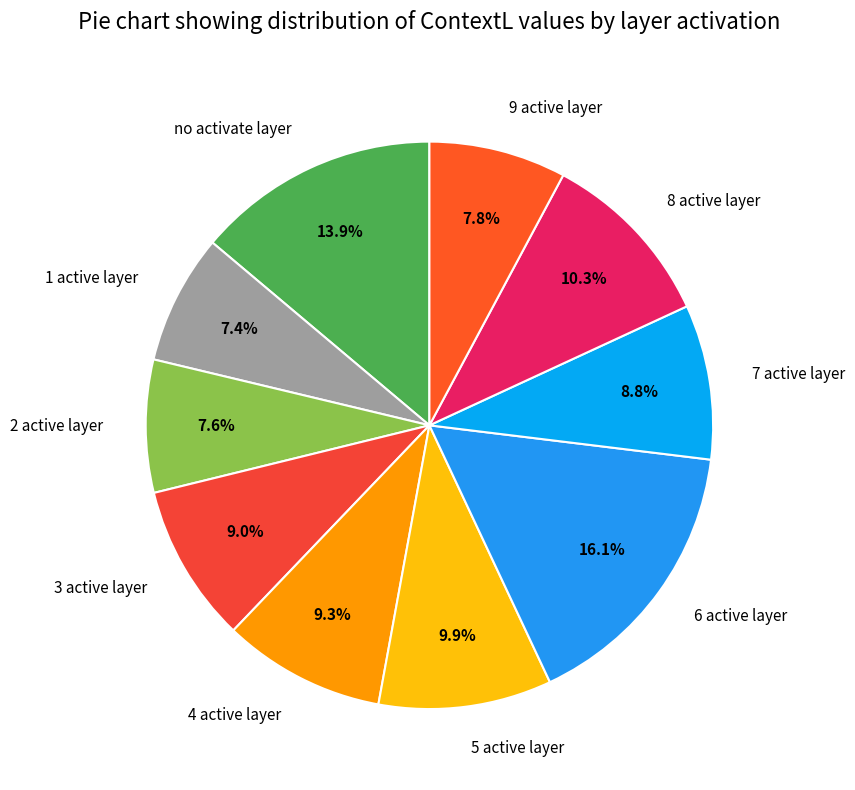

Which category has the biggest portion of the pie?

6 active layer